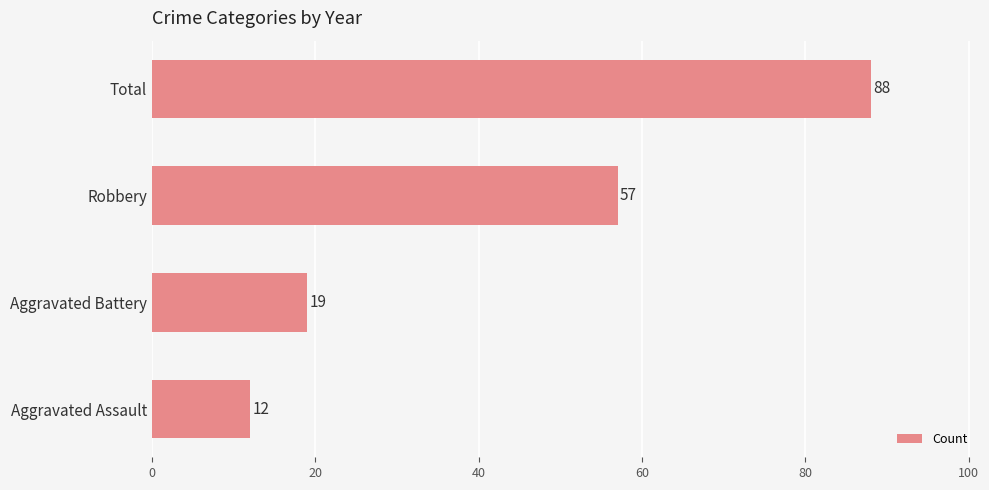

True or false: the data shows 6 at Aggravated Assault.

False